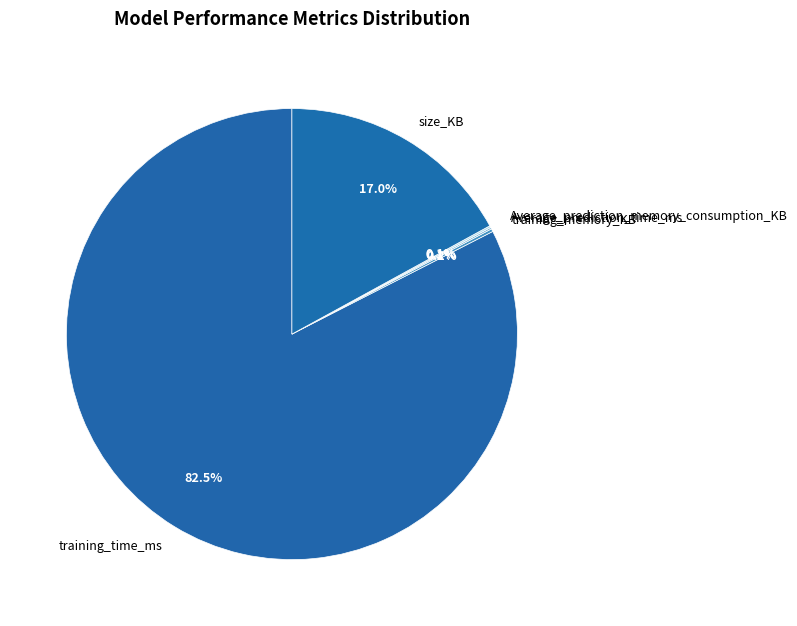

Which slice is the largest?

training_time_ms